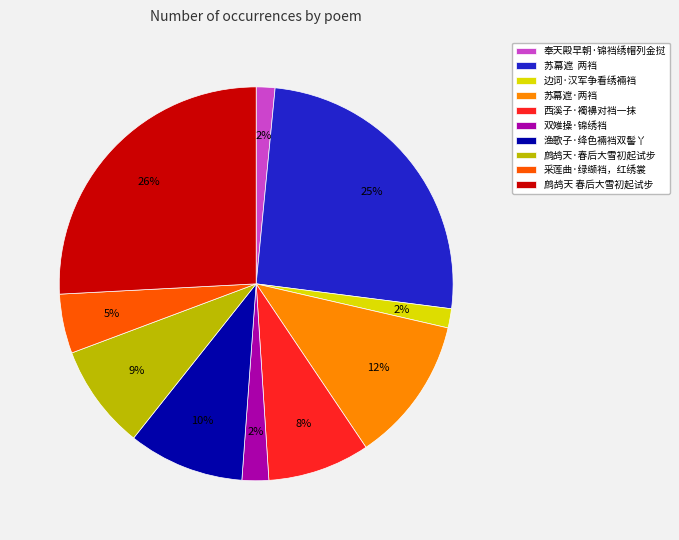

What percentage is the 采莲曲·绿缬裆，红绣裳 slice, to the nearest percent?

5%